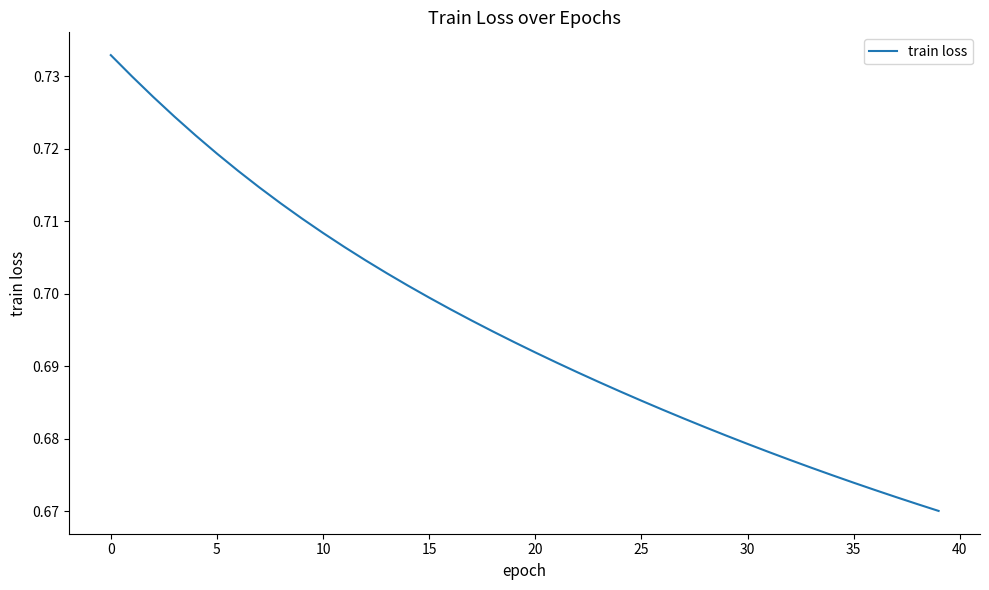

How many lines are shown in the chart?

1